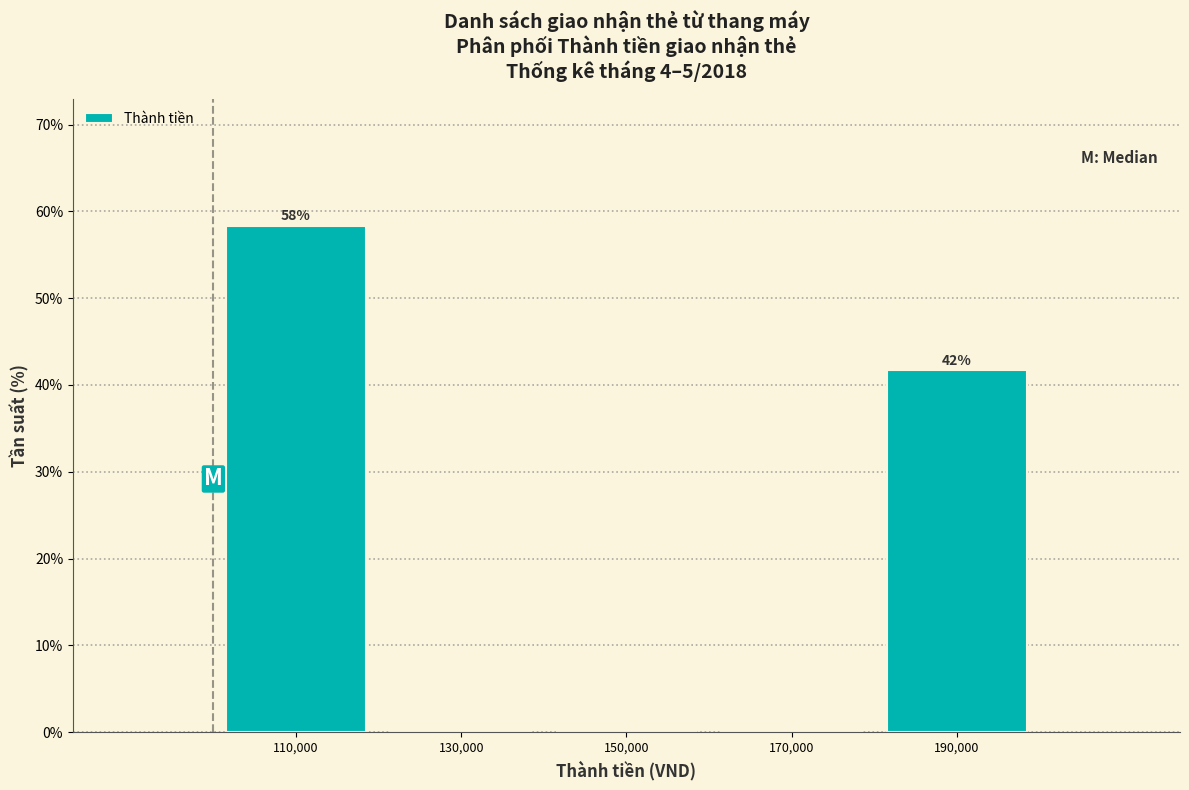

Which range on the x-axis has the tallest bar?

100000 to 120000